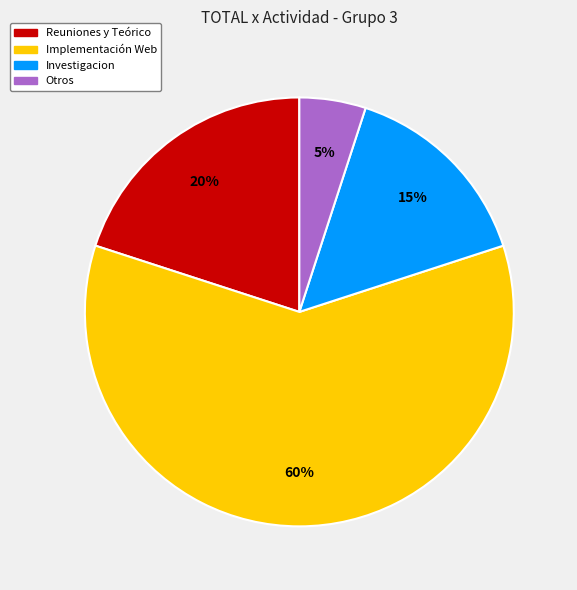

How many segments does this pie chart have?

4